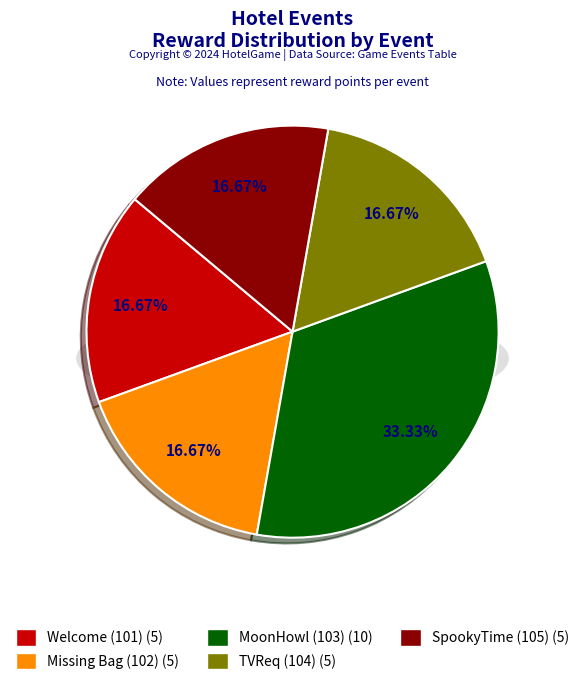

Which category has the biggest portion of the pie?

MoonHowl (103)